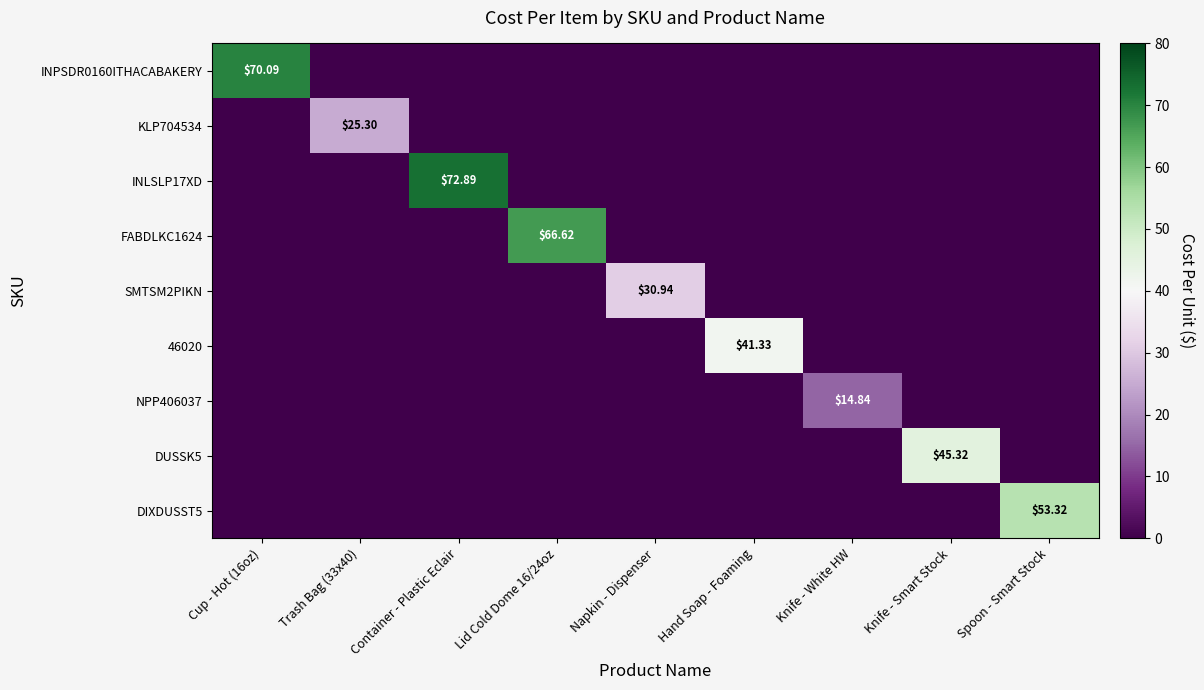

At which label does INLSLP17XD reach its minimum?

Cup - Hot (16oz)